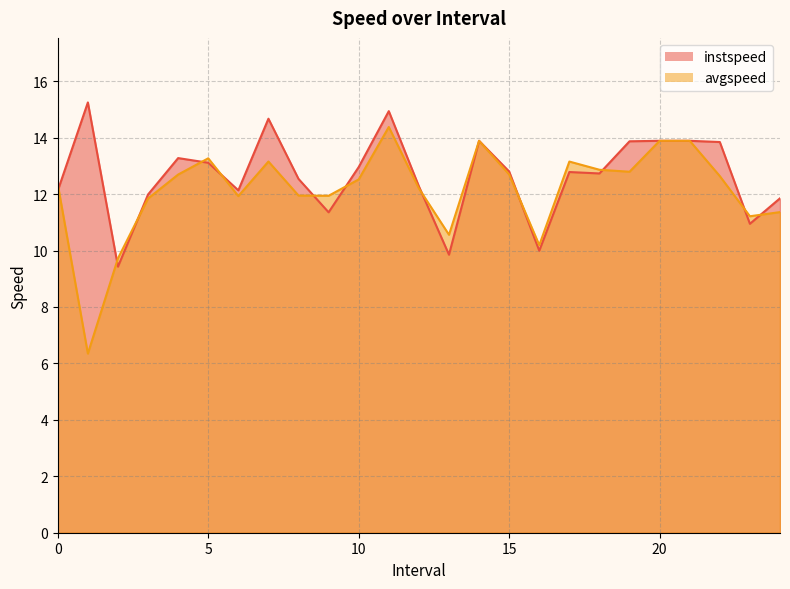

Is it true that instspeed equals 13.9 at 20.0?

True